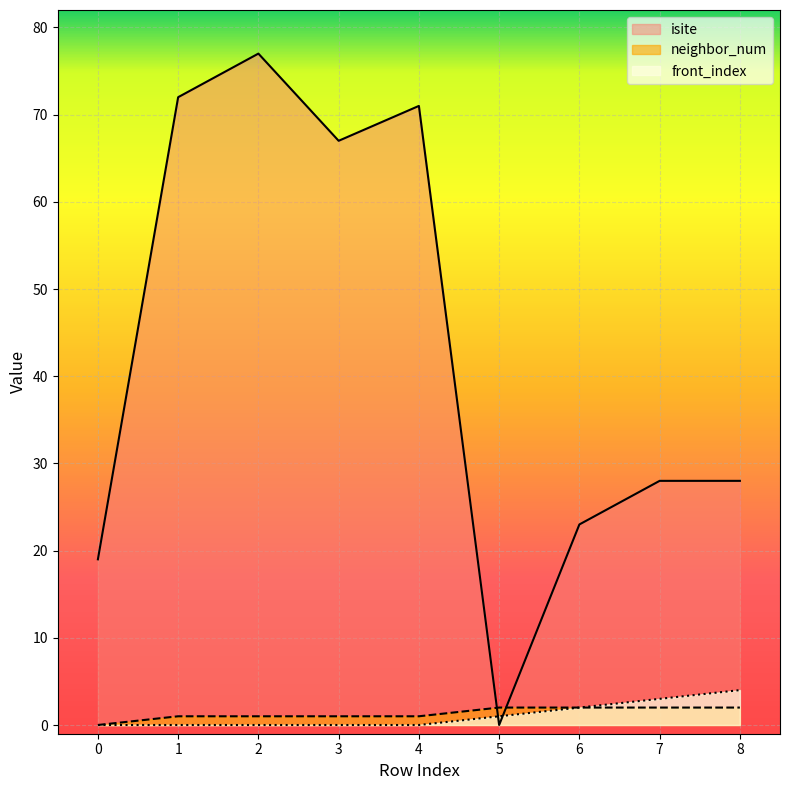

What is the difference between the maximum and minimum values in the front_index series?

4